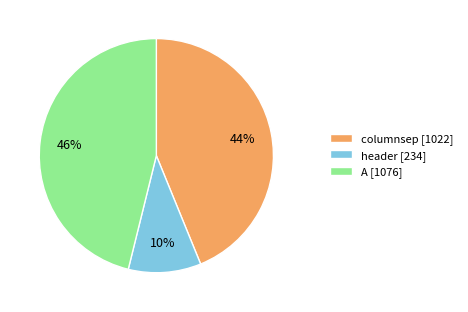

True or false: A accounts for 46% of the total.

True